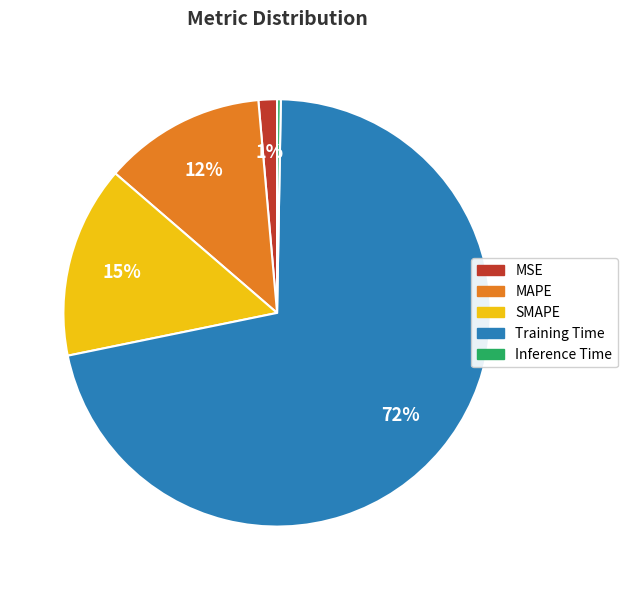

To the nearest percent, what percentage of the pie is MSE?

1%